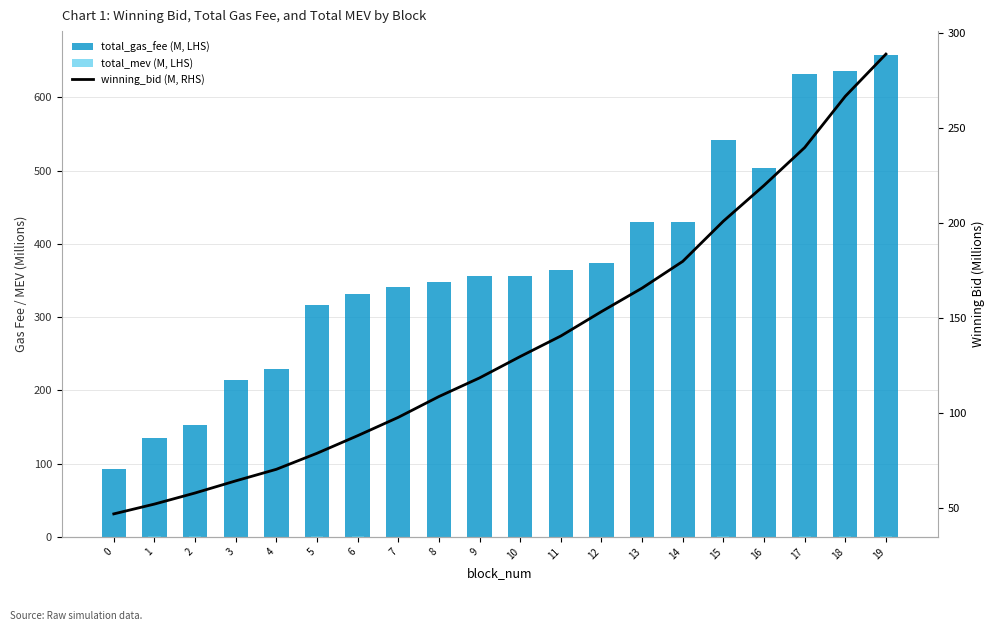

What is the total value across all series at 4?

300.4